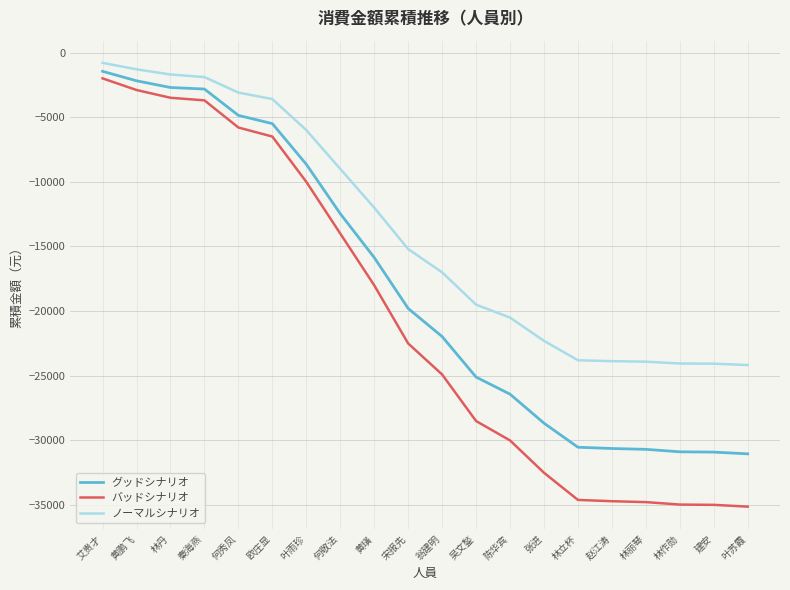

What are all the series names shown in the legend?

グッドシナリオ, バッドシナリオ, ノーマルシナリオ